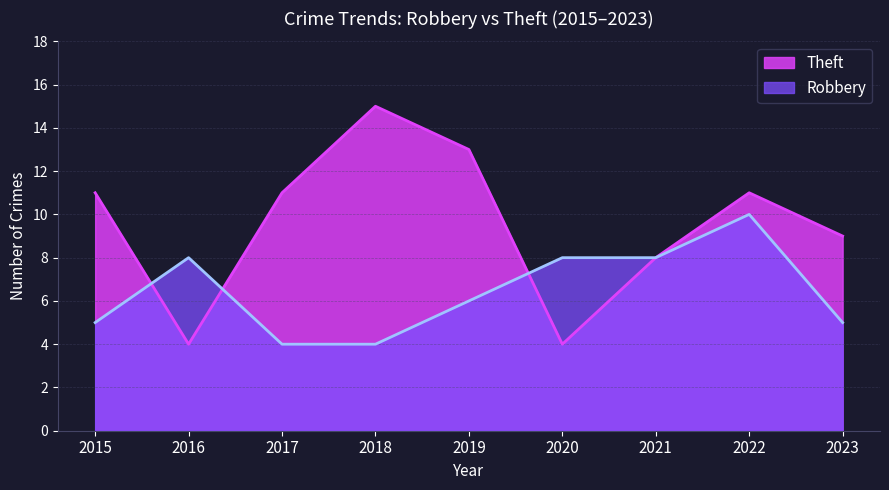

Between which two adjacent categories do Robbery and Theft first intersect?

2015 and 2016